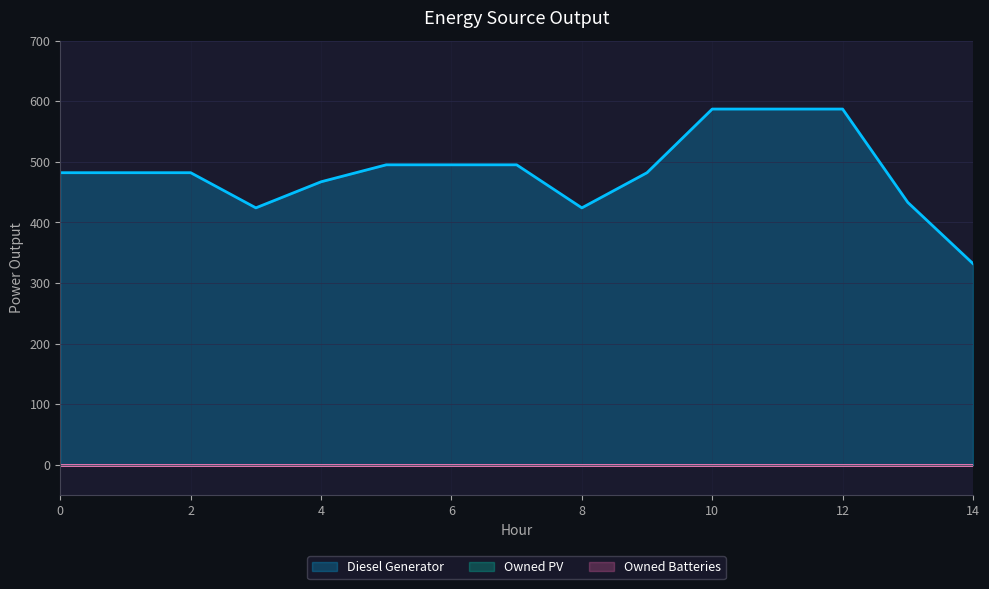

Which has a higher value, 1 or 8?

1